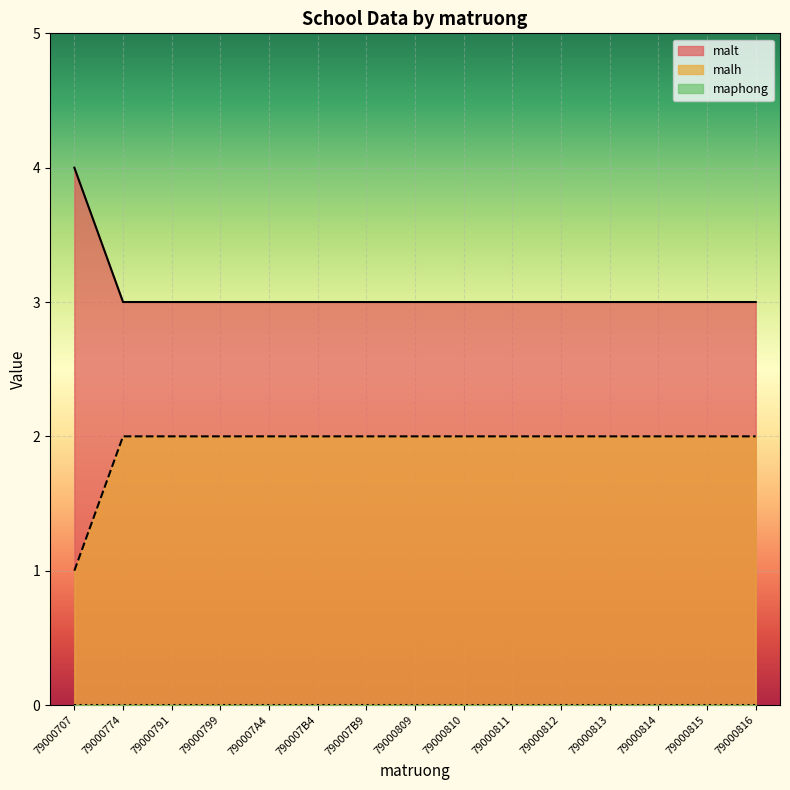

Which series has the largest total across all categories?

malt